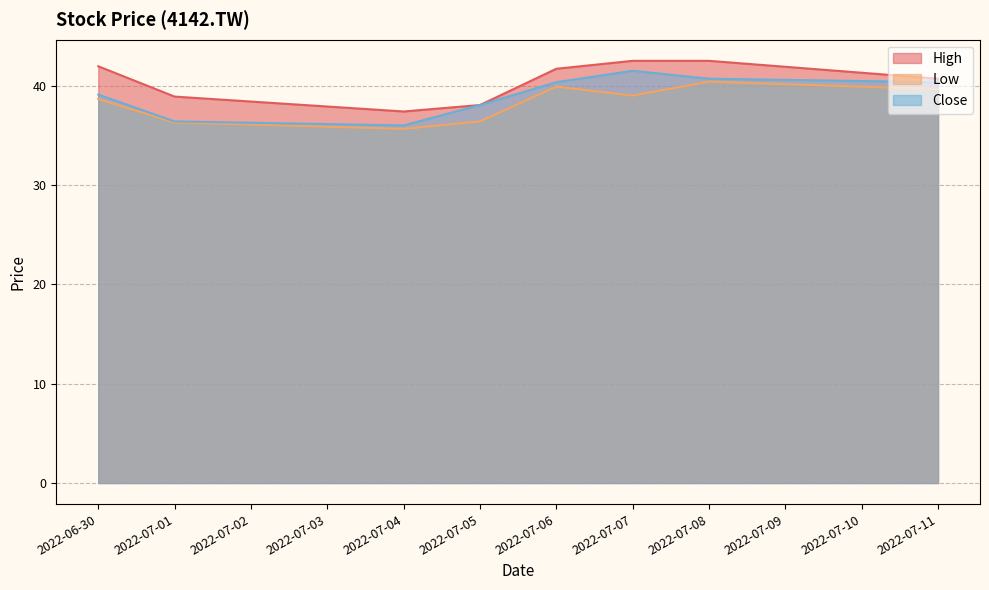

At which label does High reach its minimum?

2022-07-04